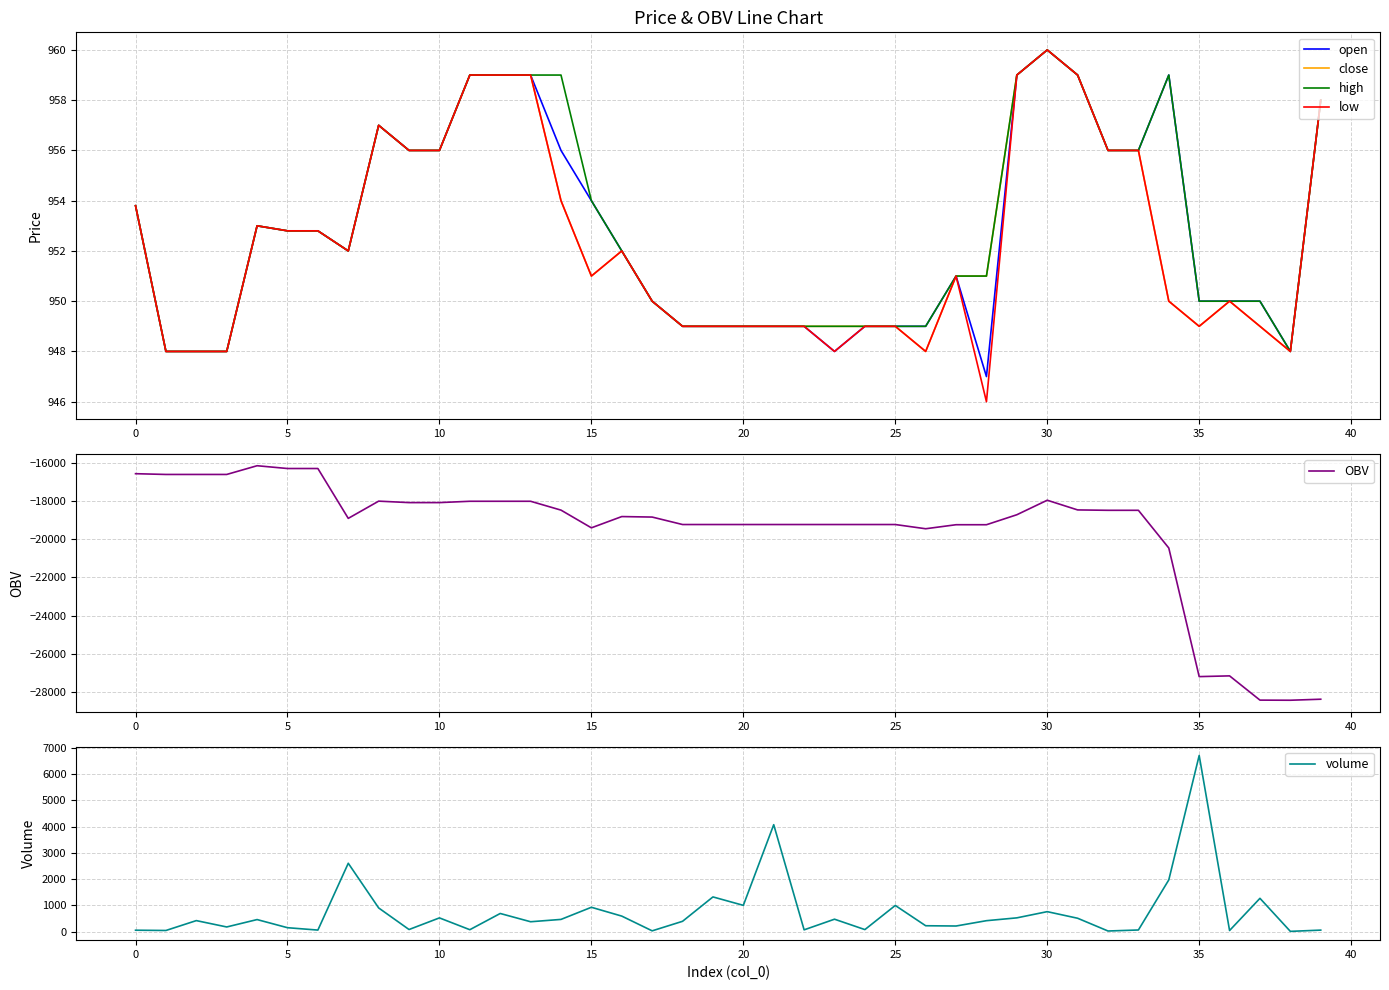

How many lines are shown in the chart?

6